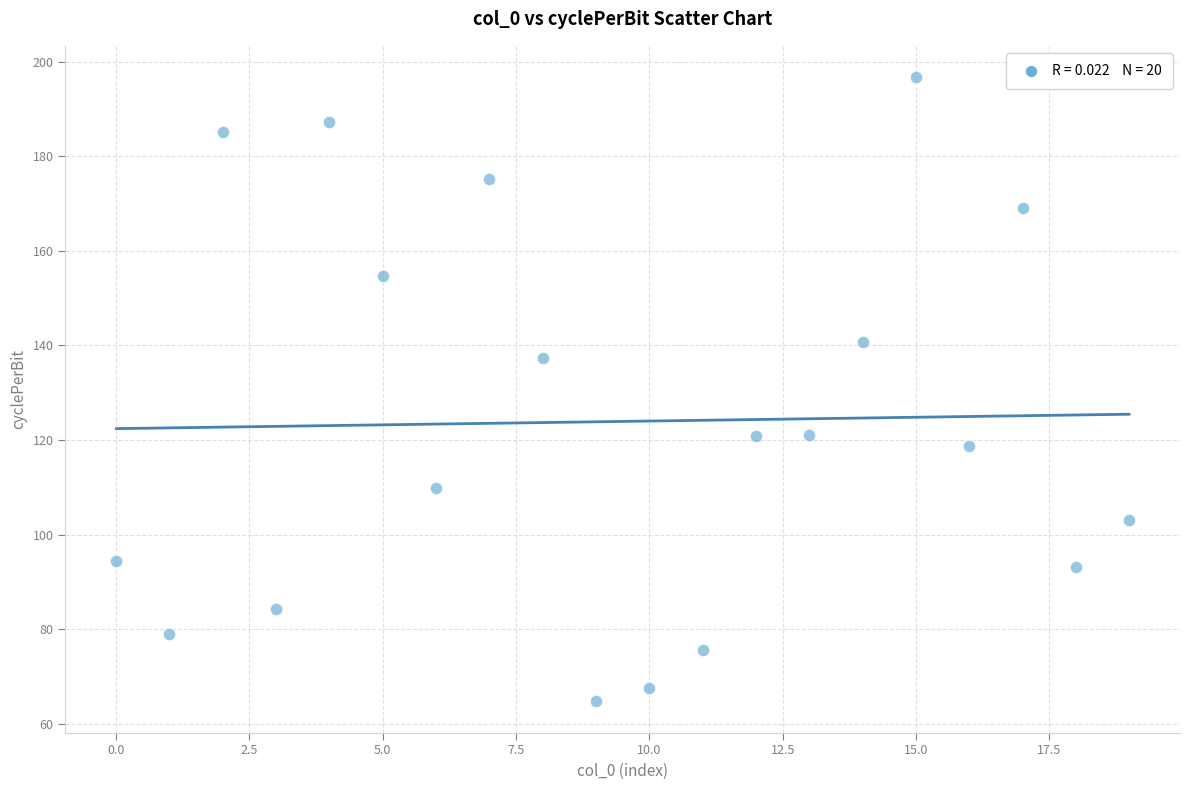

What is the range of Y values (max minus min)?

132.0